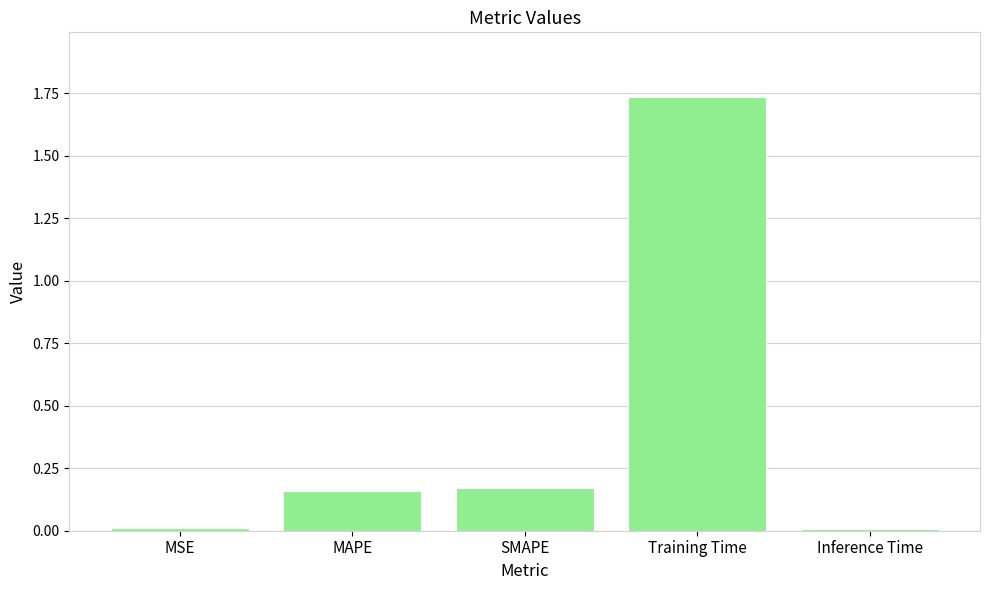

Which category has the highest value across all series?

Training Time